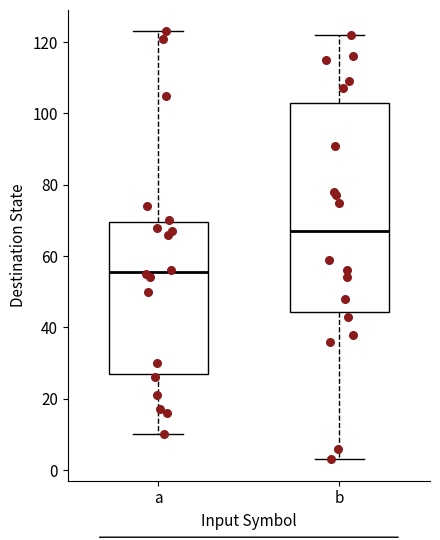

Which box's median line is the lowest?

a